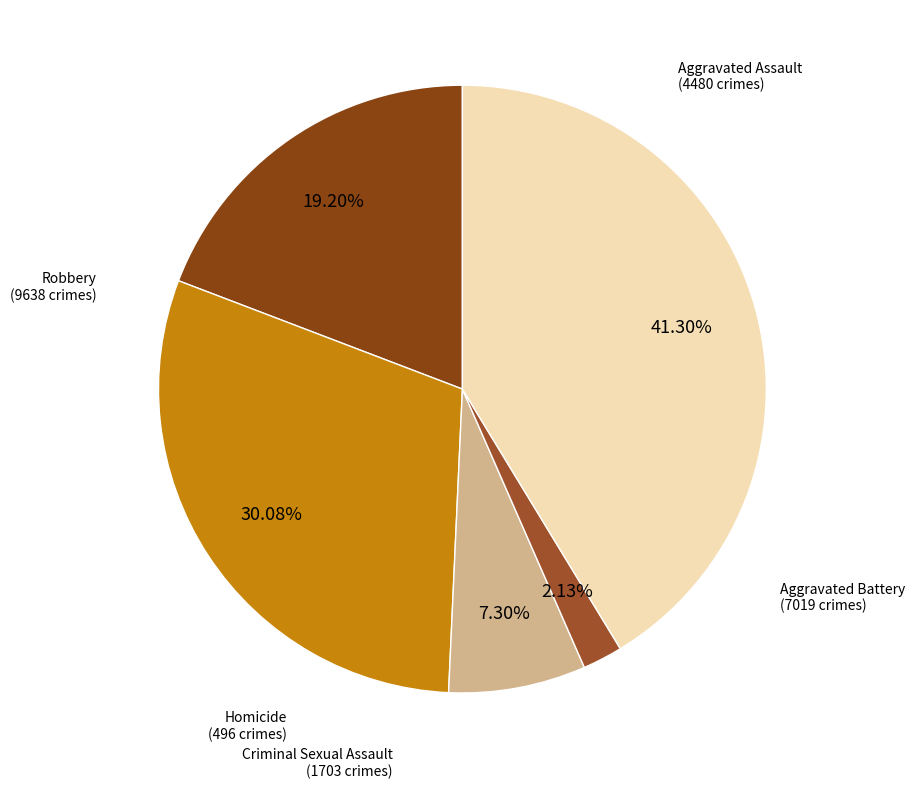

What percentage do Aggravated Assault and Homicide together represent?

21.3%